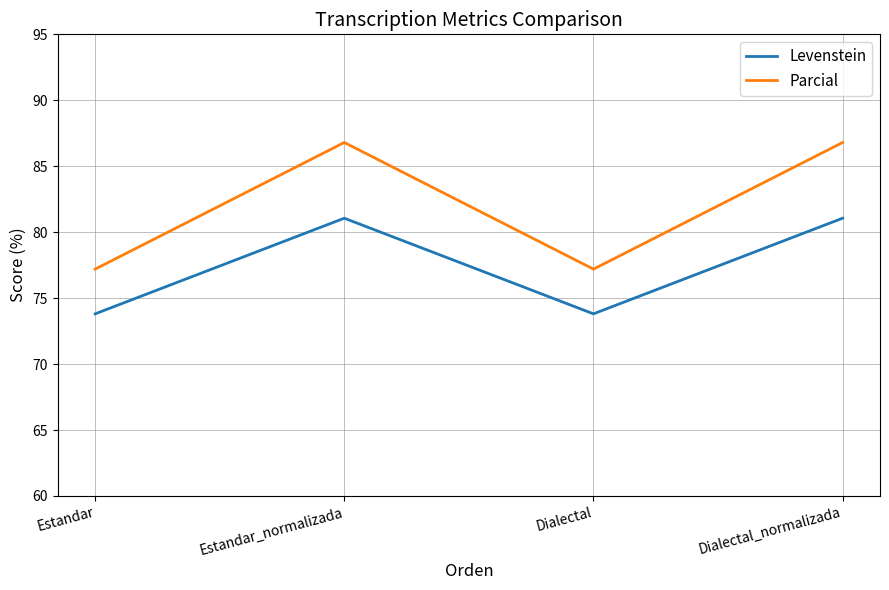

The value of Levenstein at Dialectal_normalizada is 81.1. True or false?

True